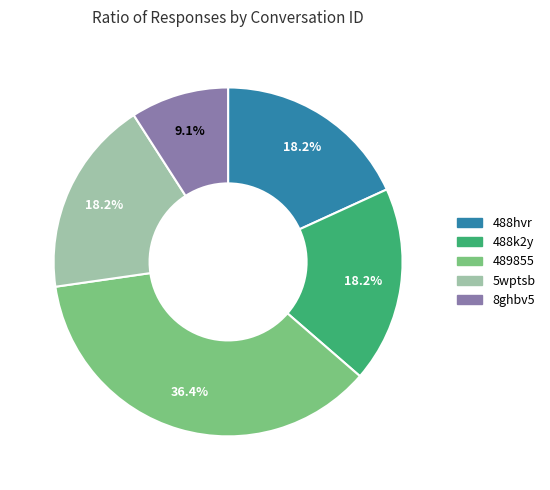

What percentage do 489855 and 8ghbv5 together represent?

45.5%